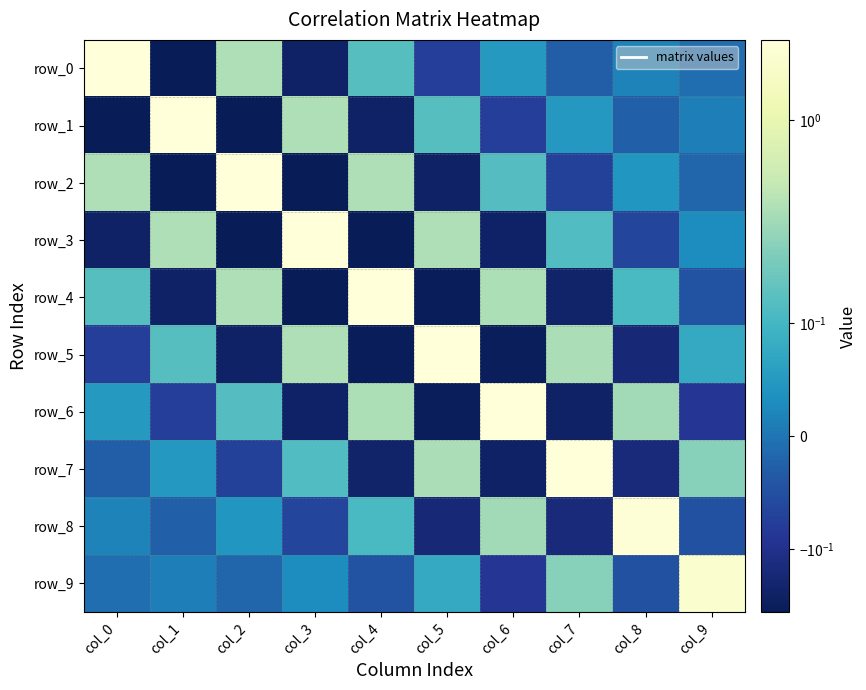

What is the highest value of the row_3 series?

2.5